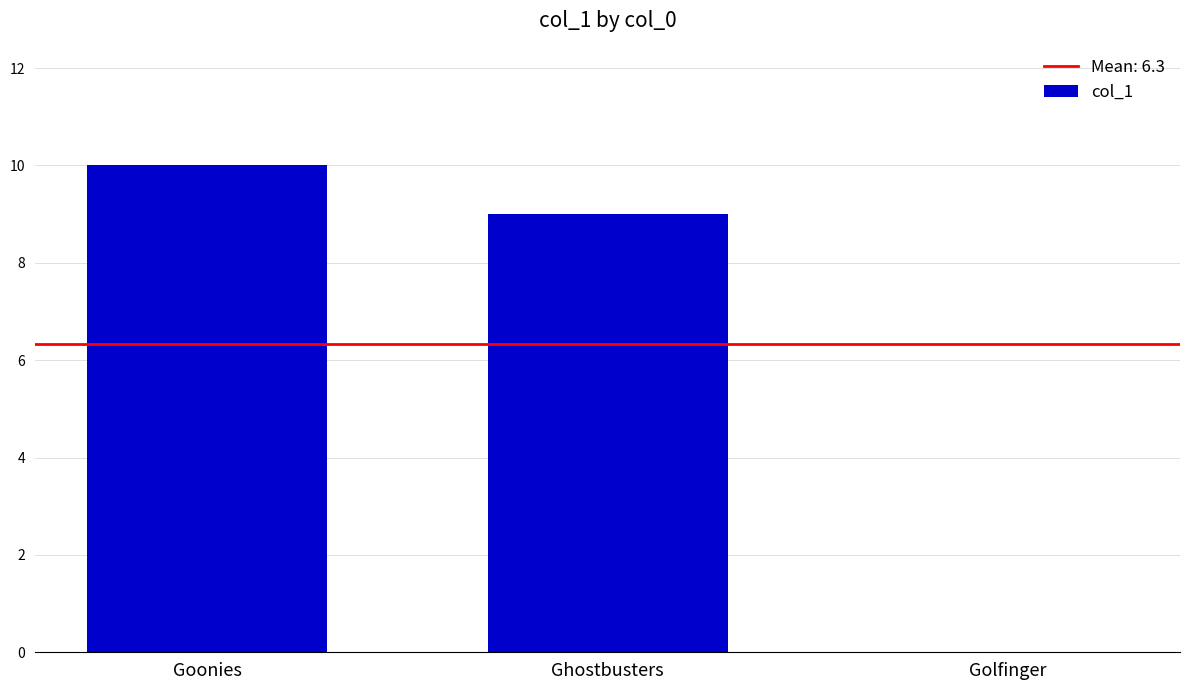

How many values are between 0 and 10?

3